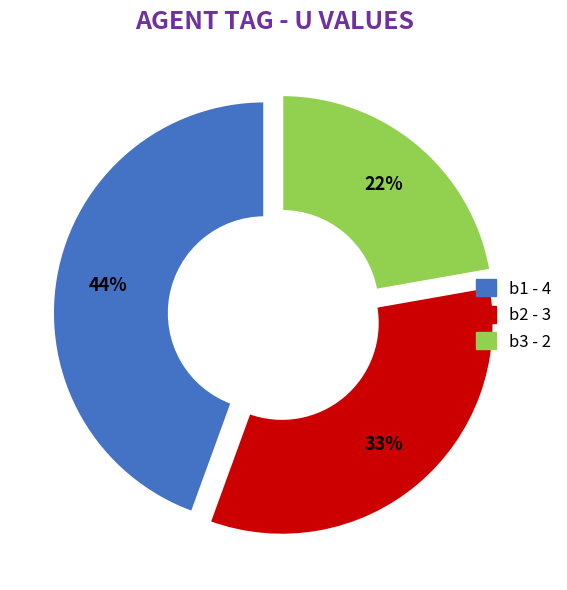

Combined, do b1 and b3 account for over 50%?

Yes